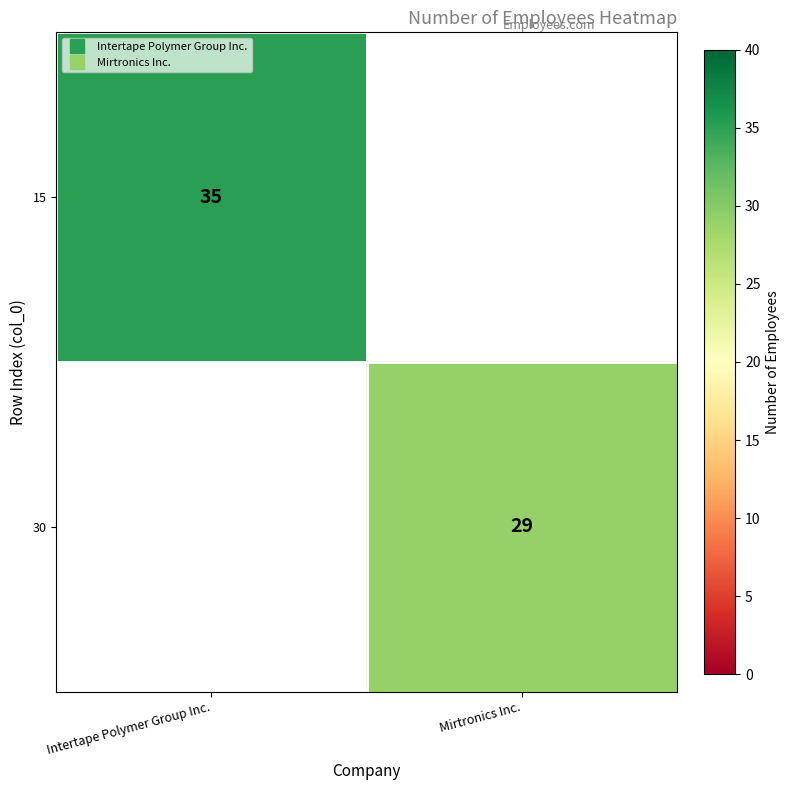

The 30 series shows 29.0 at Mirtronics Inc.. True or false?

True